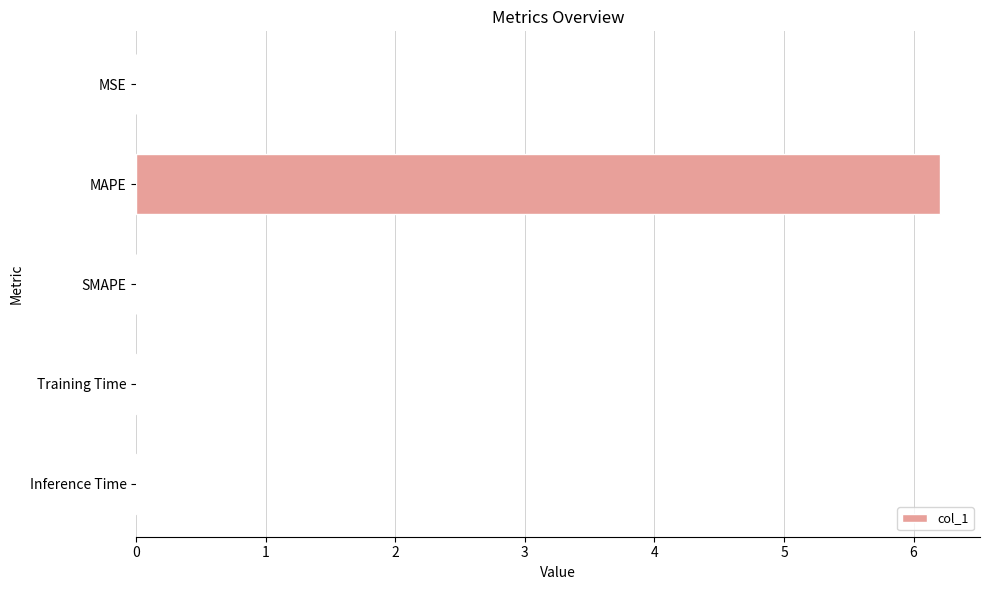

Which has a higher value, MAPE or MSE?

MAPE